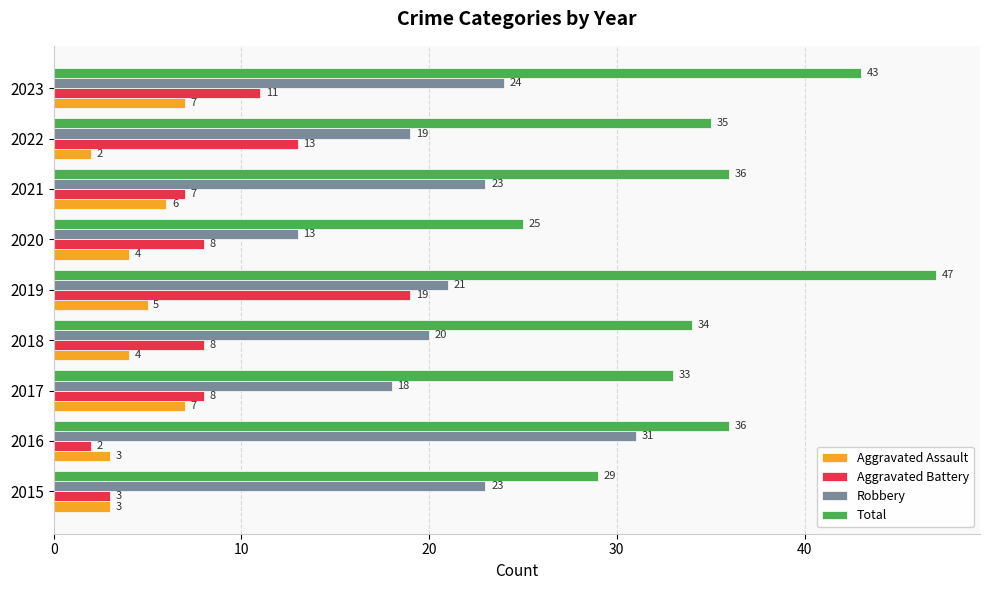

List the series in order of their peak value, highest first.

Total, Robbery, Aggravated Battery, Aggravated Assault